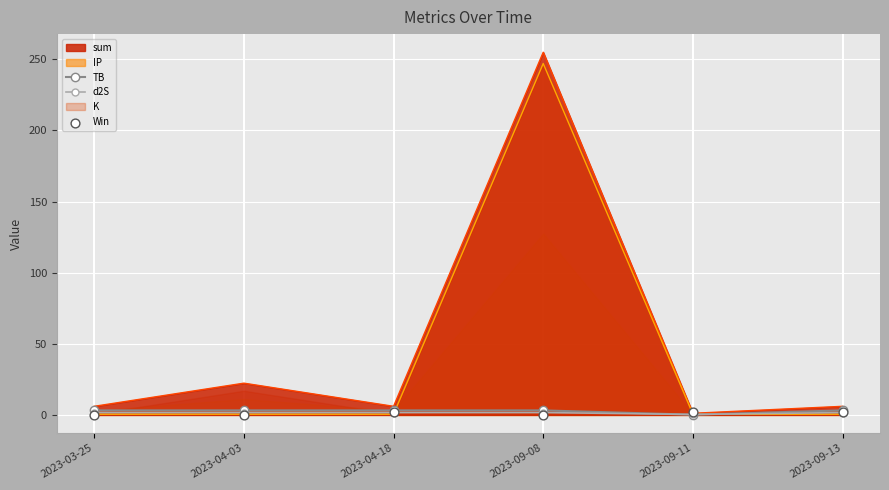

Is it true that d2S equals 1.7 at 2023-09-13?

True